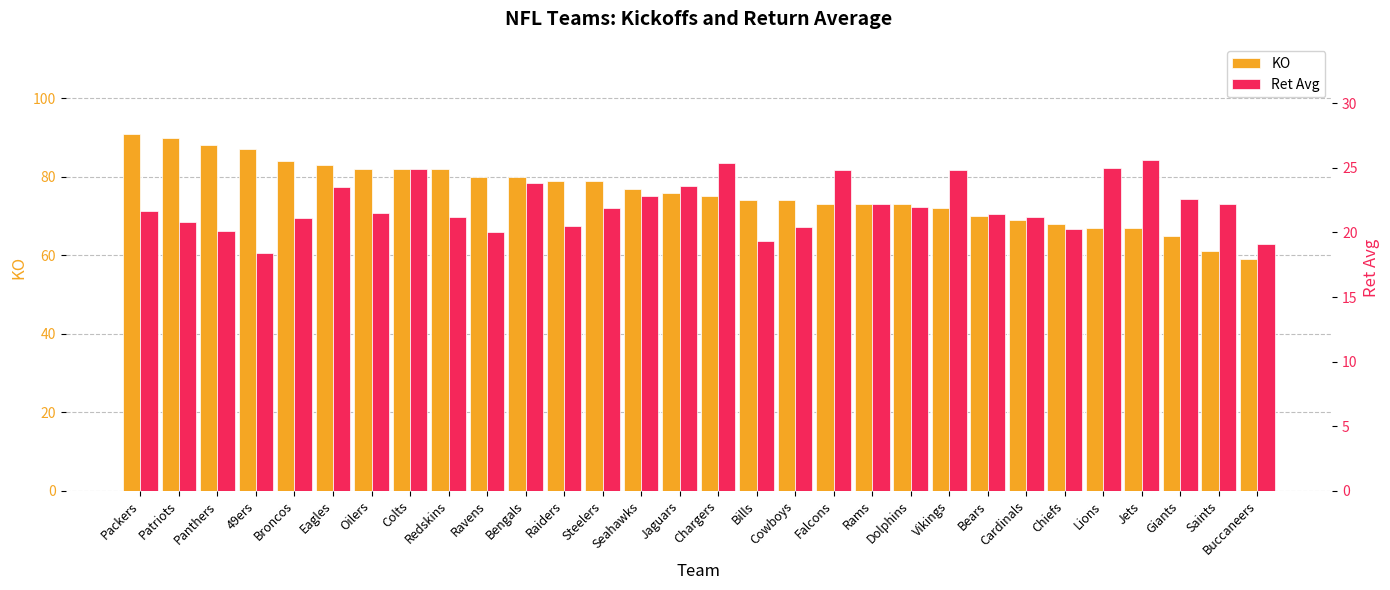

Does the chart contain any negative values?

No